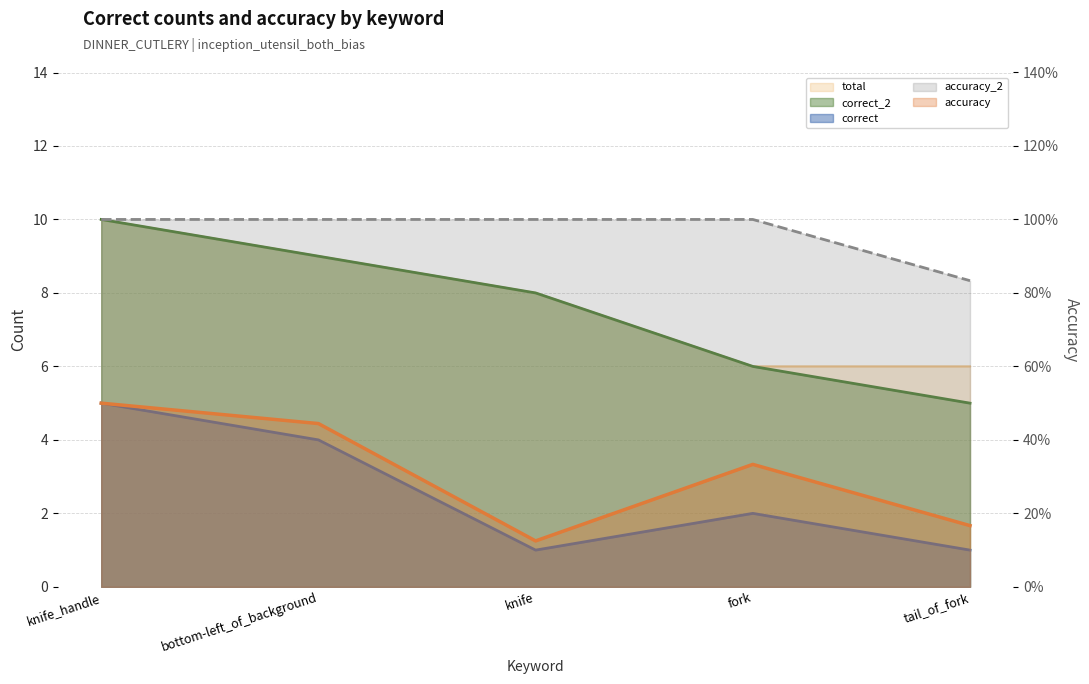

What position from the left is tail_of_fork?

5